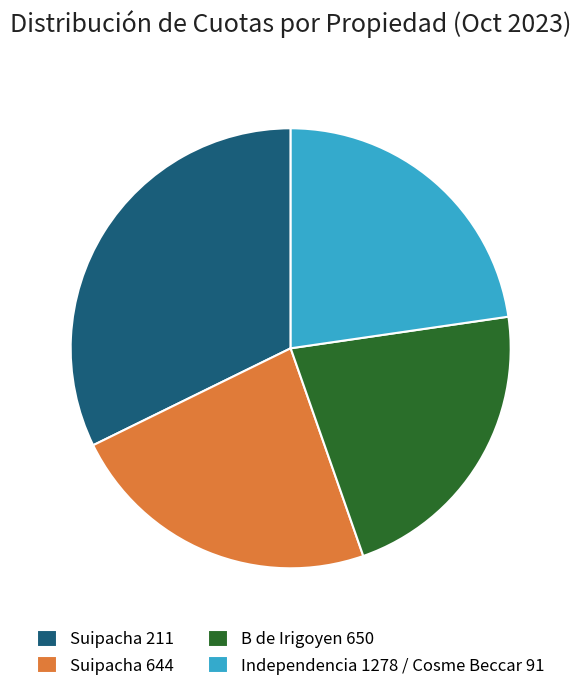

What is the ratio of the value at B de Irigoyen 650 to the value at Independencia 1278 / Cosme Beccar 91?

1.0